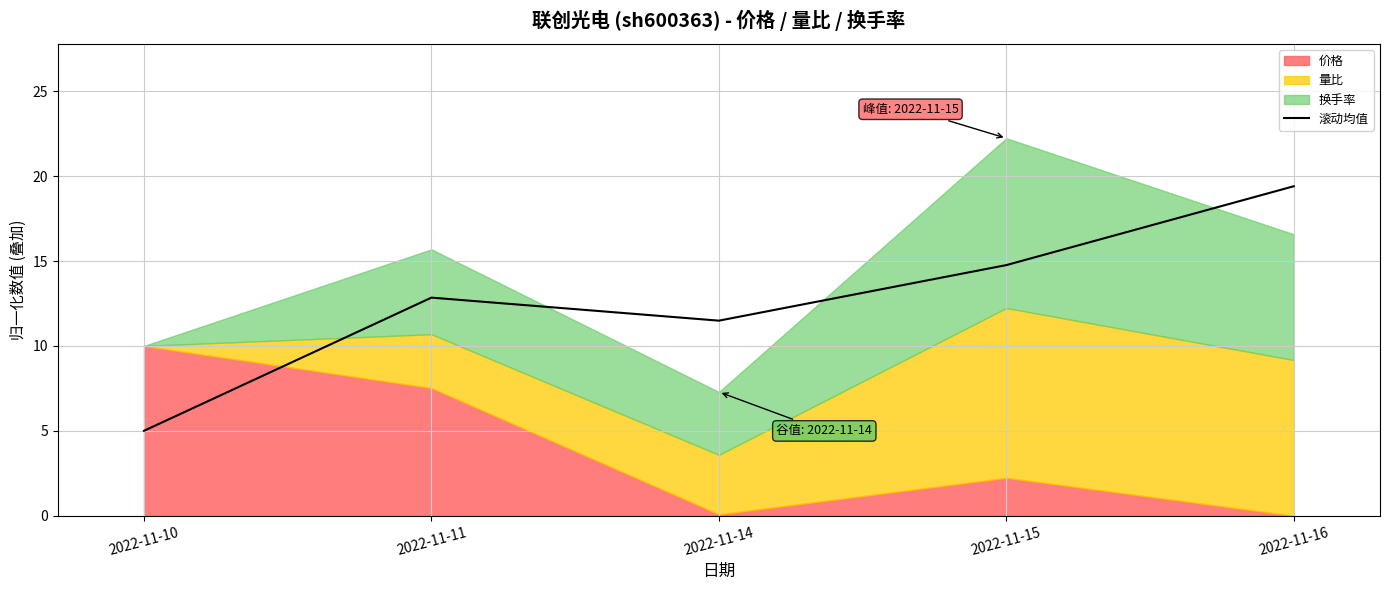

Reading left to right, transcribe all the data shown in this chart.

5.0	12.8	11.5	14.8	19.4